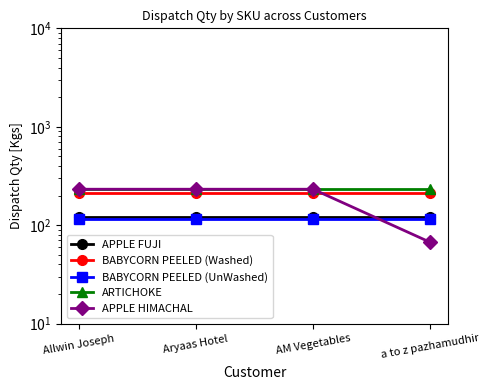

How many distinct data groups are displayed?

5